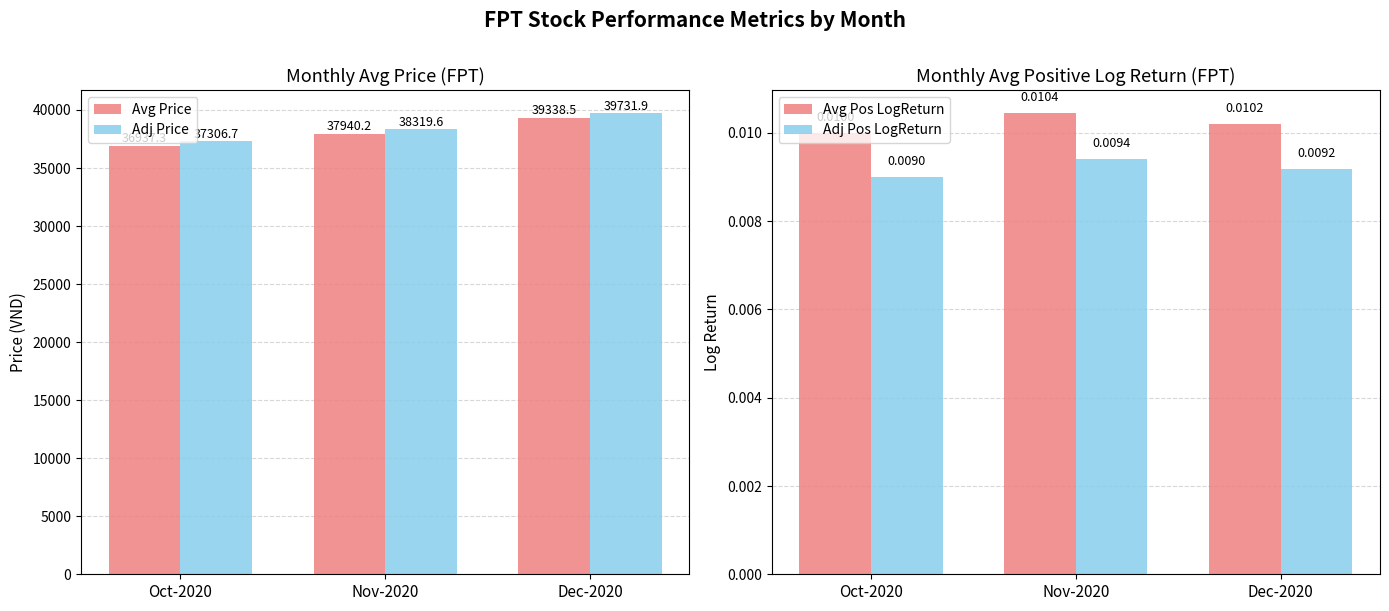

What value does the Avg Price series have at Dec-2020?

39338.5